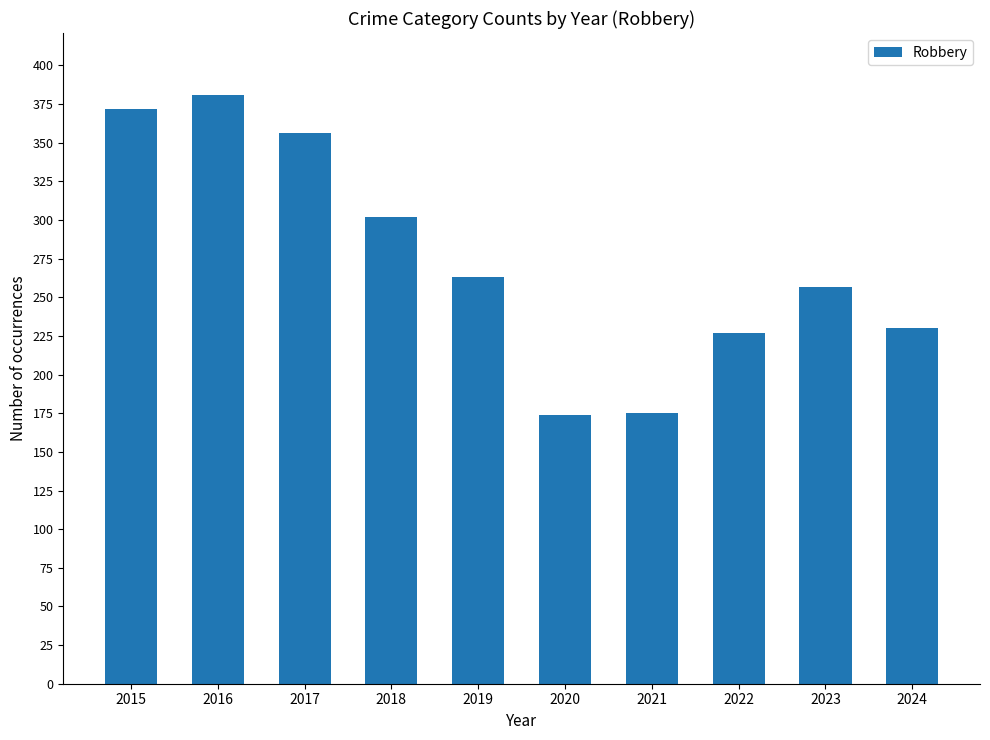

What is the greatest value displayed?

381